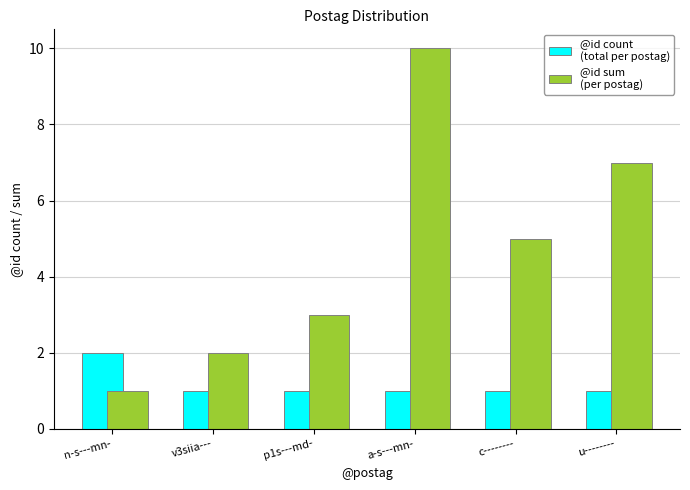

What is the spread (max minus min) of values at c--------?

4